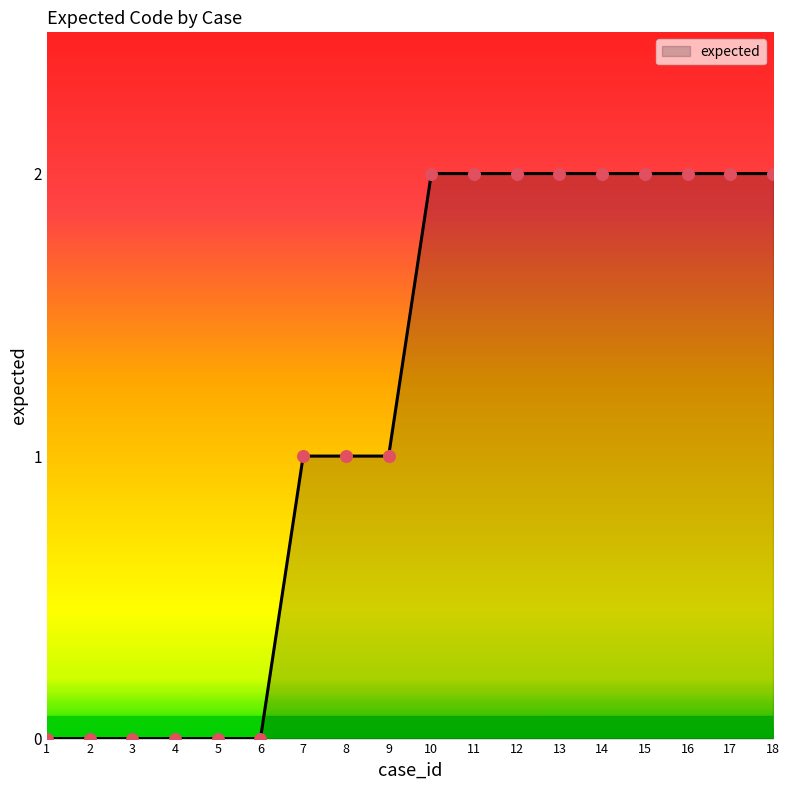

What is the change in value from 1 to 9?

+1